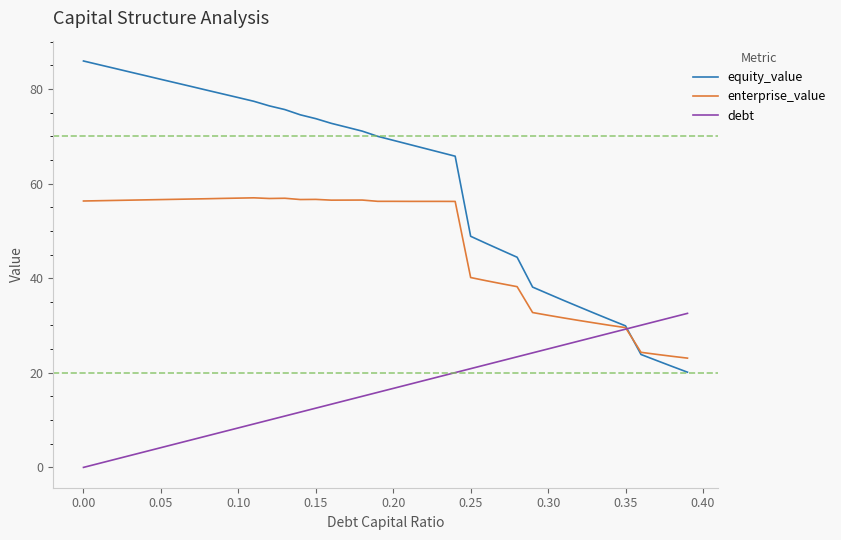

What is the highest value of the enterprise_value series?

57.0